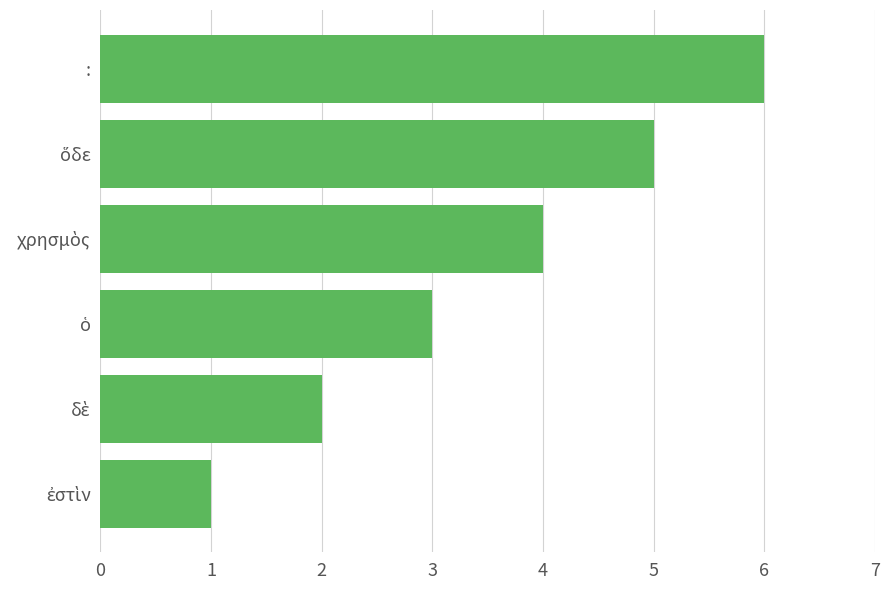

Are the bars grouped side by side (vs. stacked)?

No